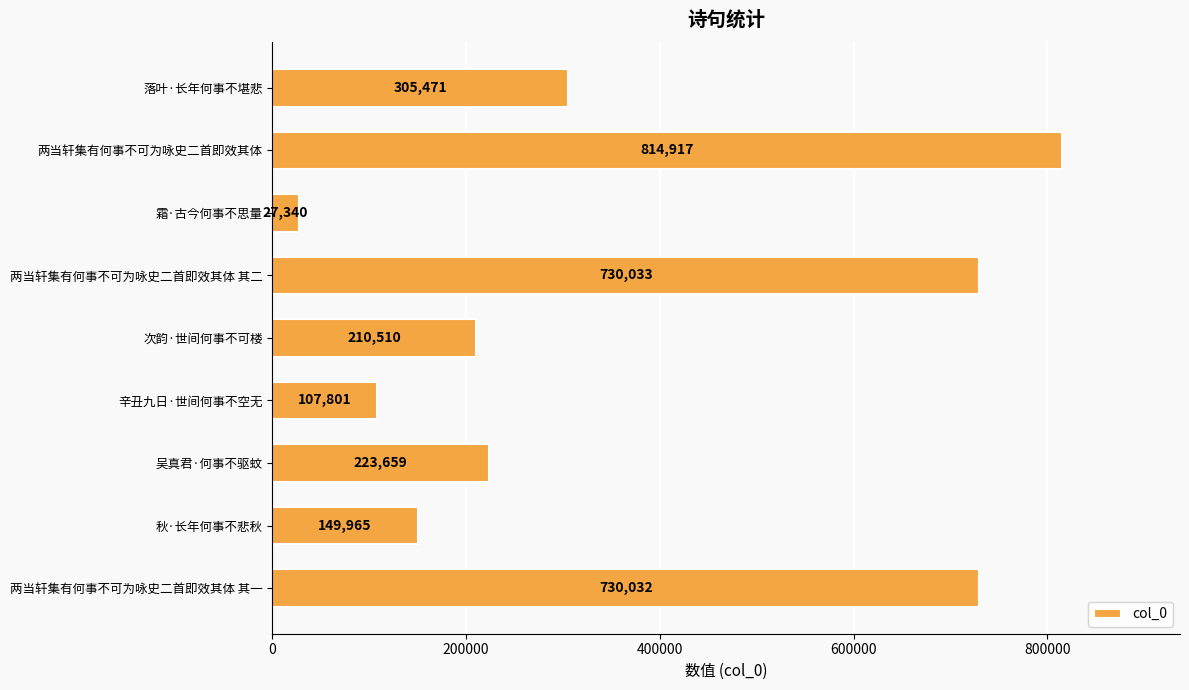

The chart shows a value of 223659 at 吴真君·何事不驱蚊. True or false?

True